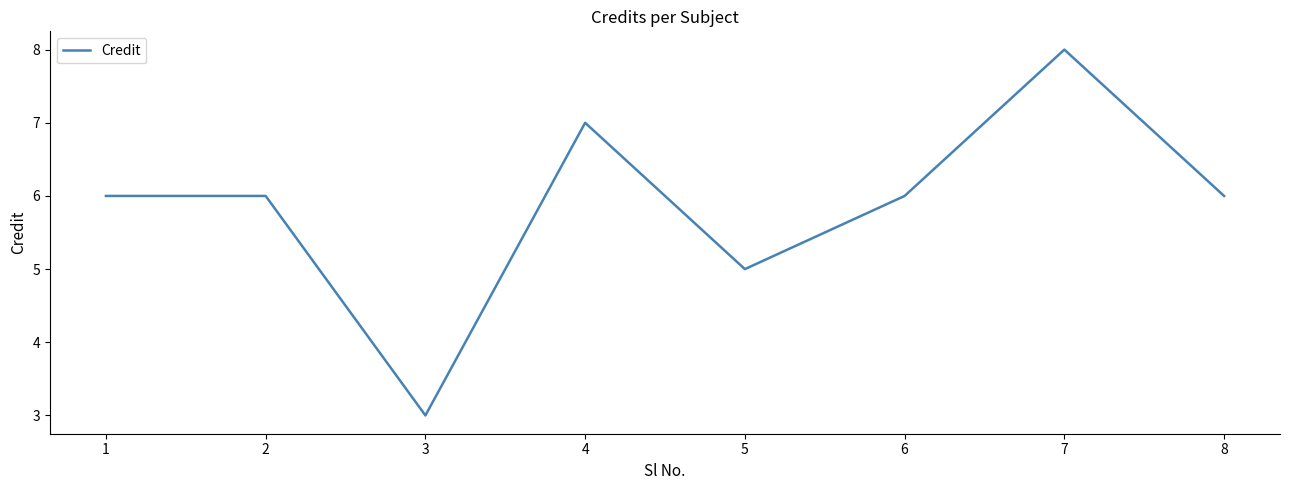

What is the average value?

6